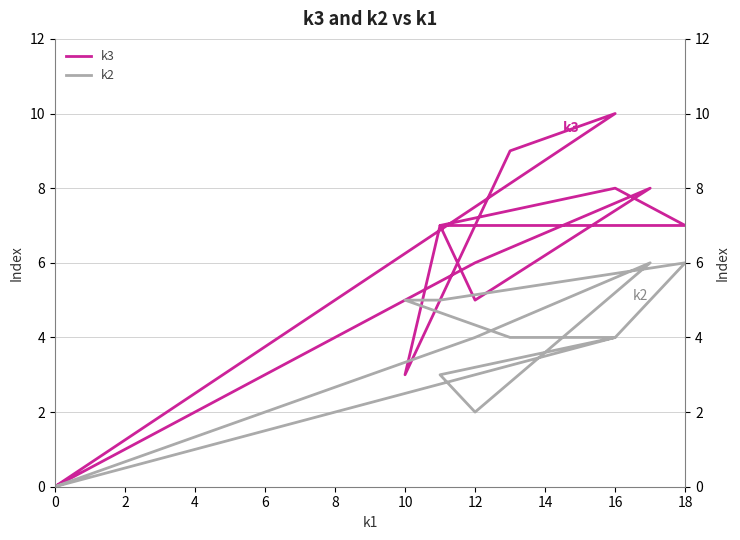

The k3 series shows 3 at 18. True or false?

False